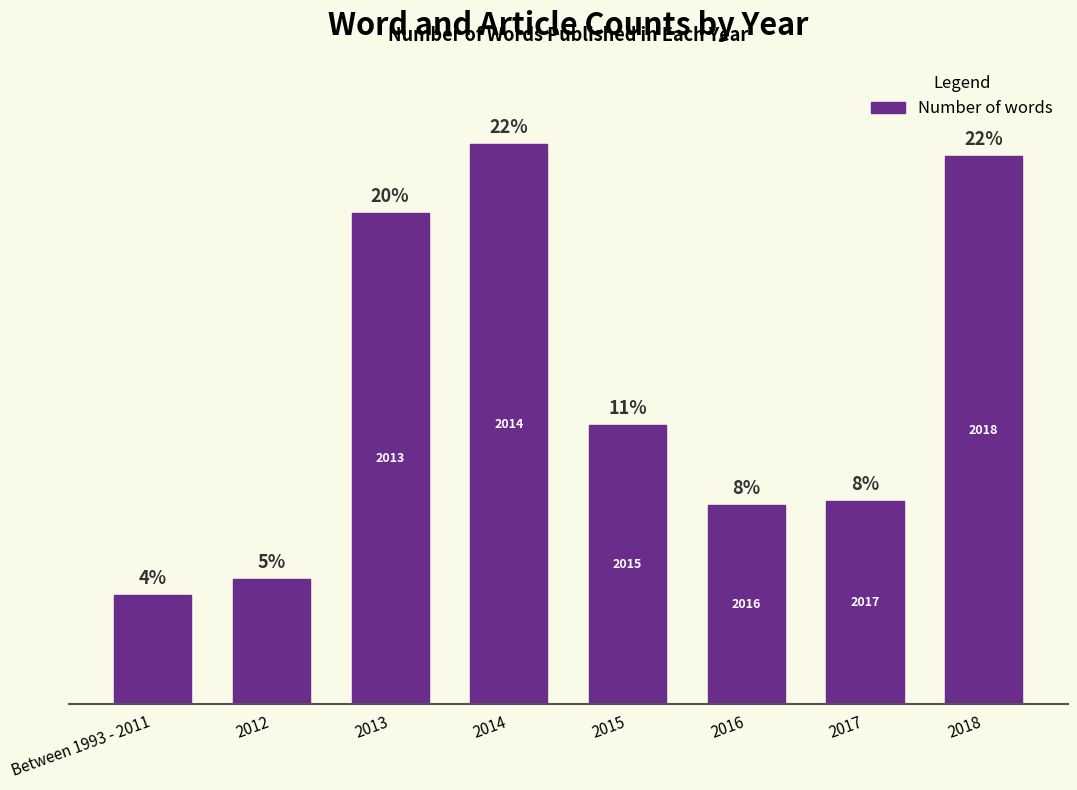

Are the bars horizontal?

No